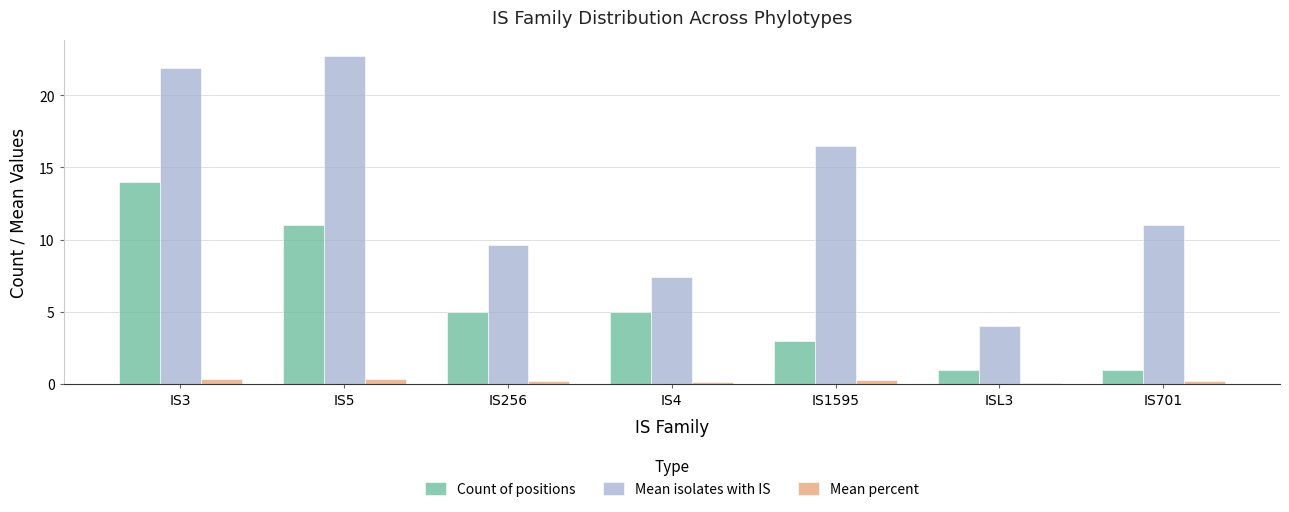

What is the greatest value displayed?

22.7